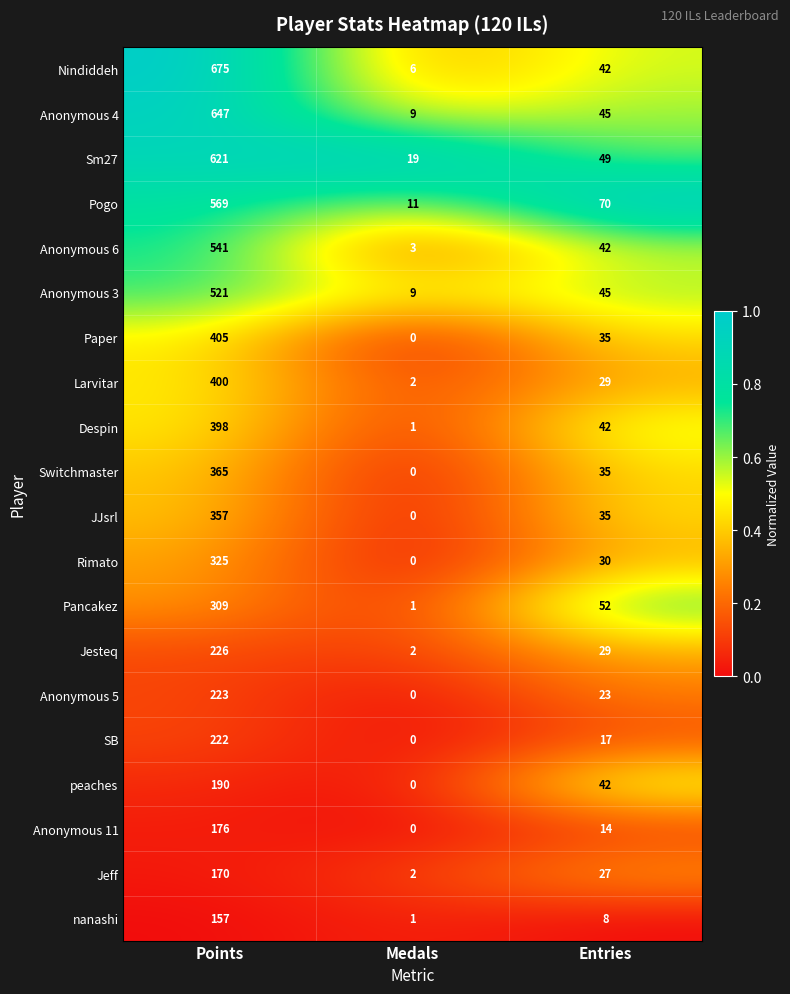

The value of Rimato at Points is 325. True or false?

True